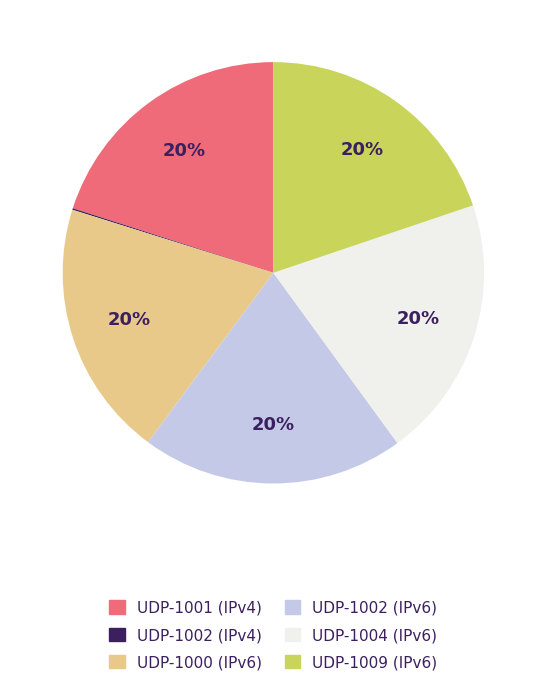

True or false: UDP-1004 (IPv6) accounts for 28% of the total.

False